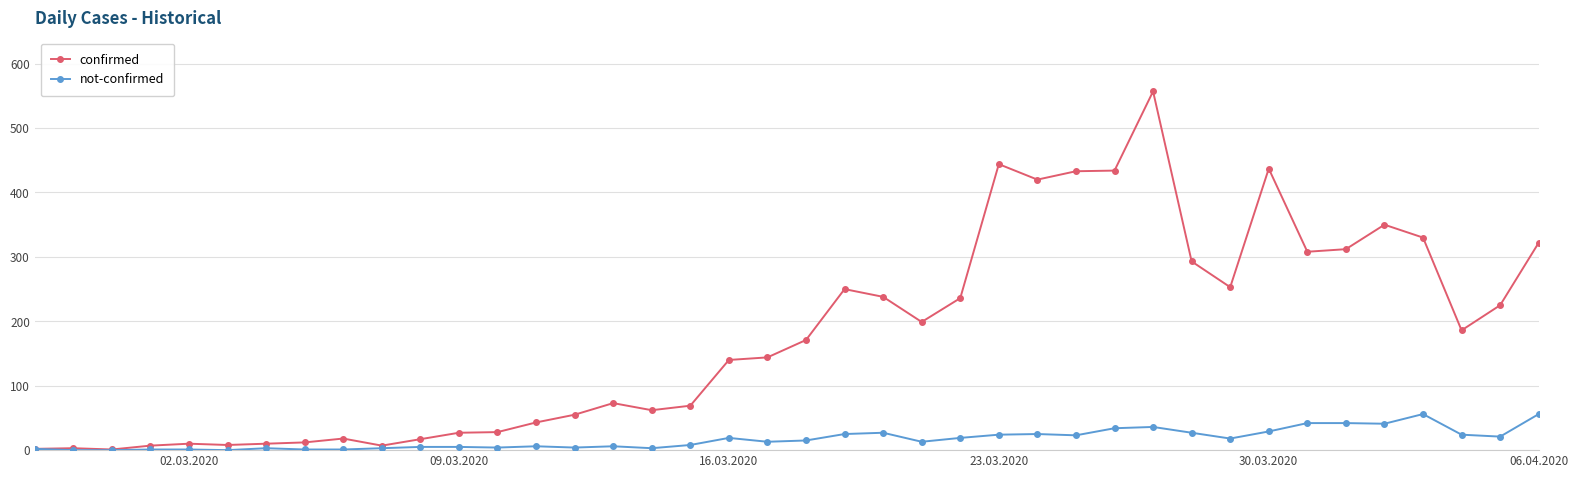

Which series has the largest total across all categories?

confirmed